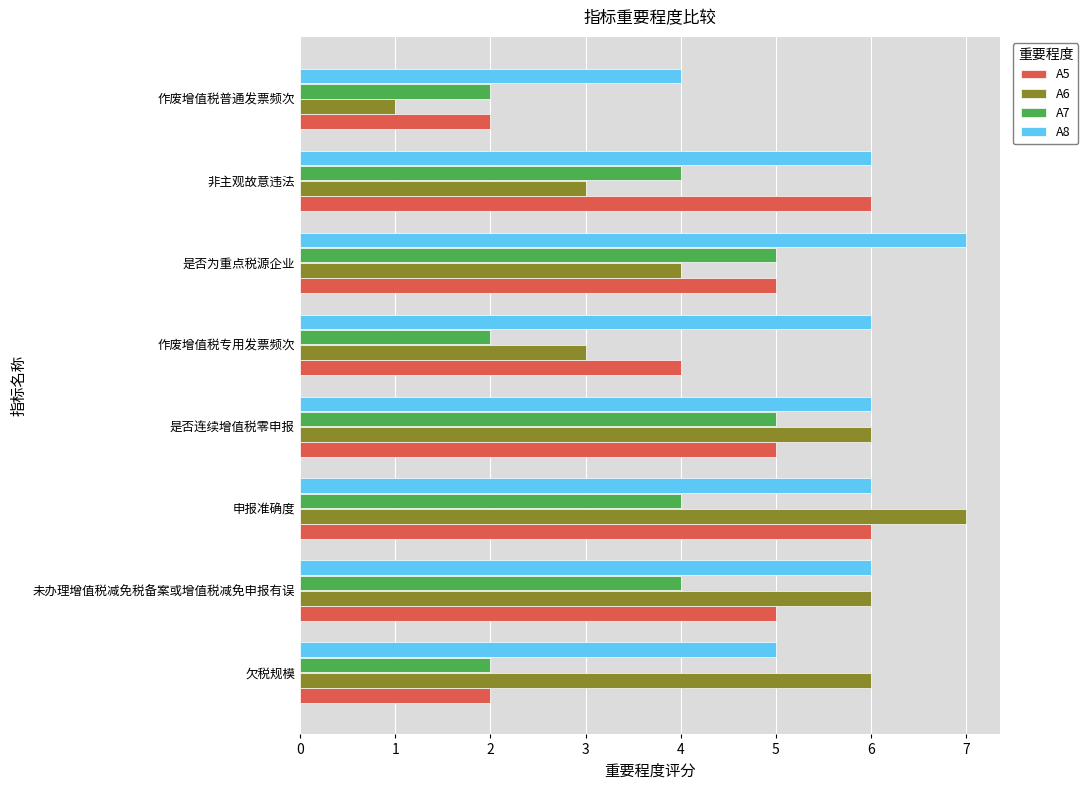

Which category has the lowest value in the A6 series?

作废增值税普通发票频次